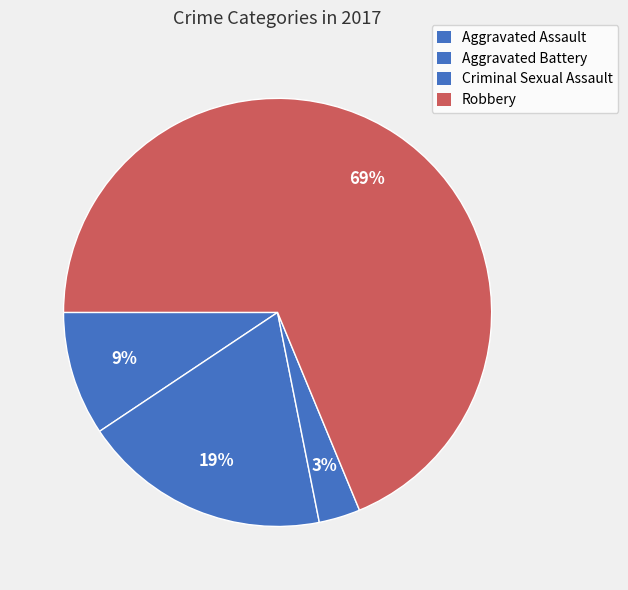

To the nearest percent, what is the difference between the Criminal Sexual Assault and Aggravated Assault slice percentages?

6%